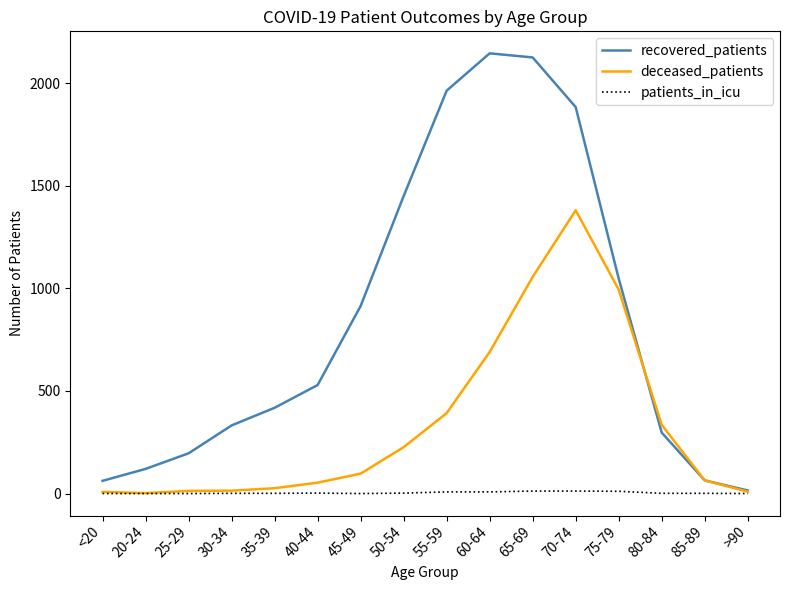

At which label is deceased_patients closest to 691?

60-64